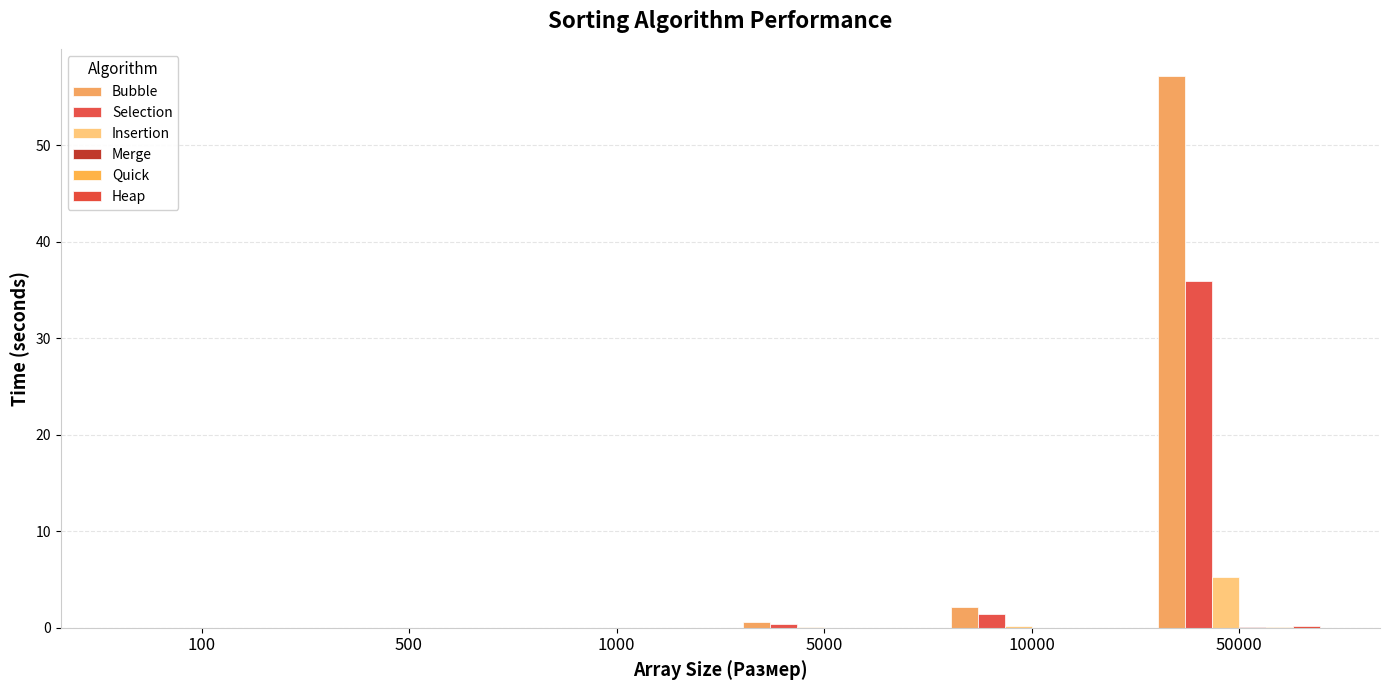

Is it true that Bubble equals 0.0 at 1000?

False